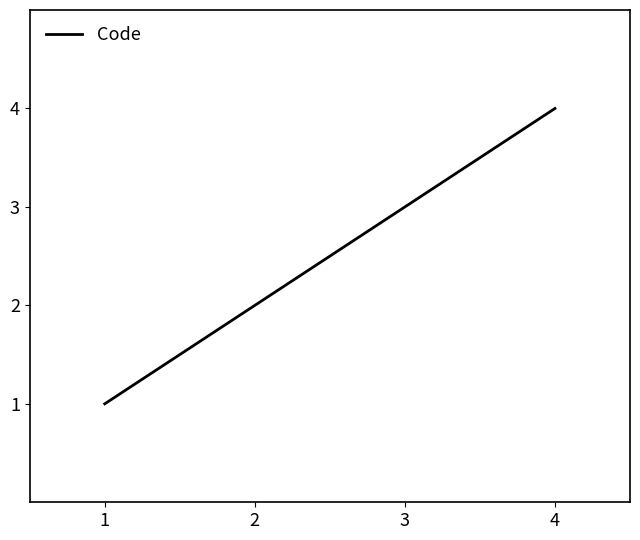

At which label is the value closest to 2?

2